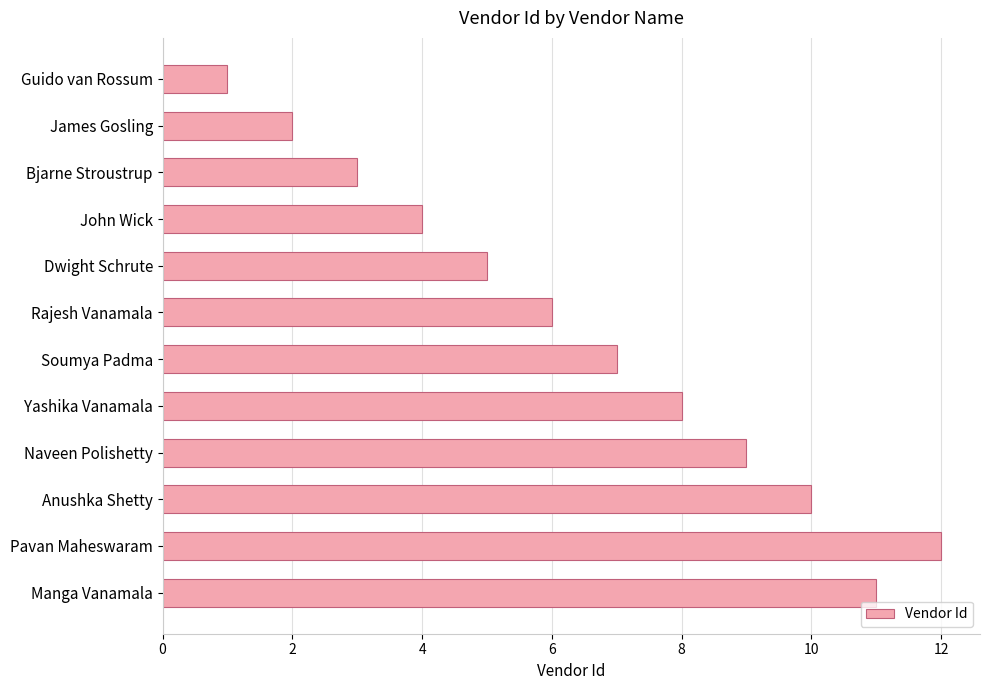

Where is the data nearest to the value 6?

Rajesh Vanamala